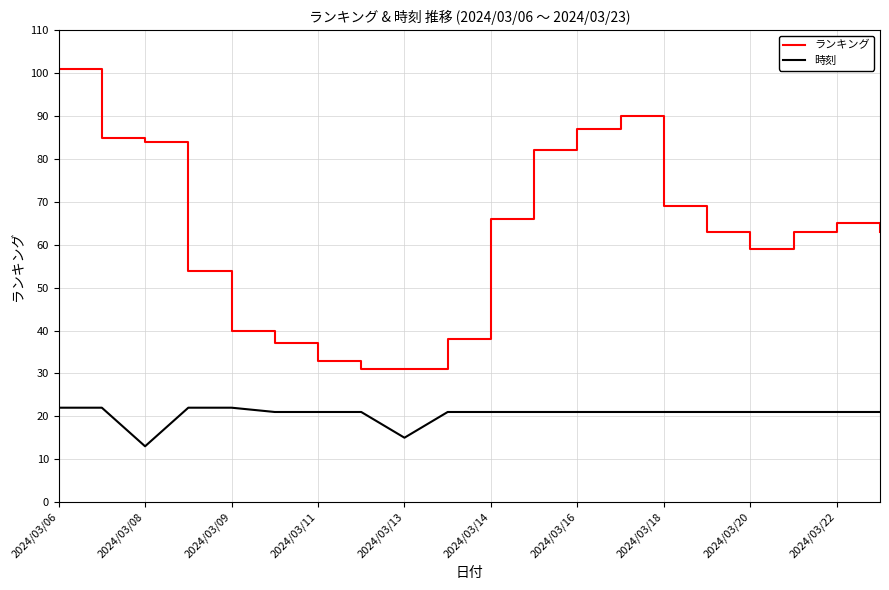

What is the difference between the maximum and minimum values in the 時刻 series?

9